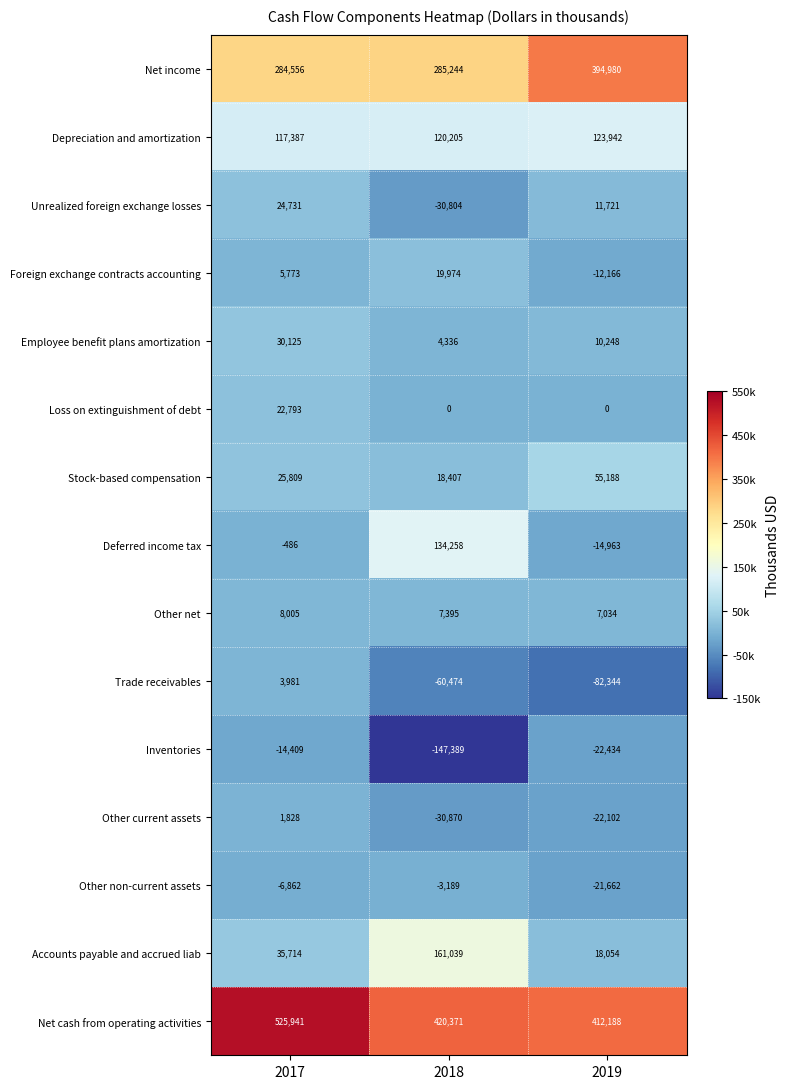

What is the difference between the maximum and minimum values in the Trade receivables series?

86325